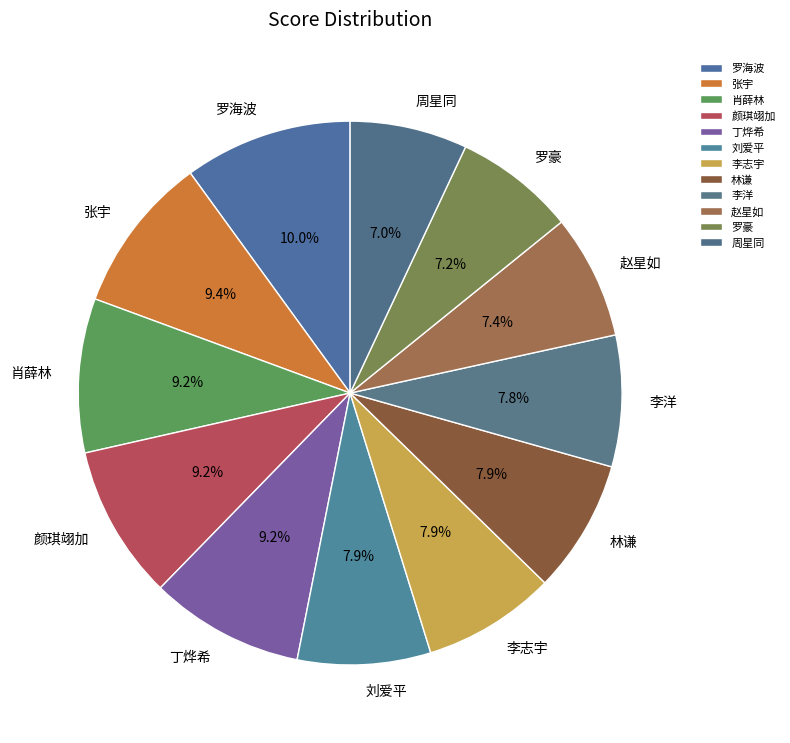

Is there any slice that represents more than half of the pie?

No